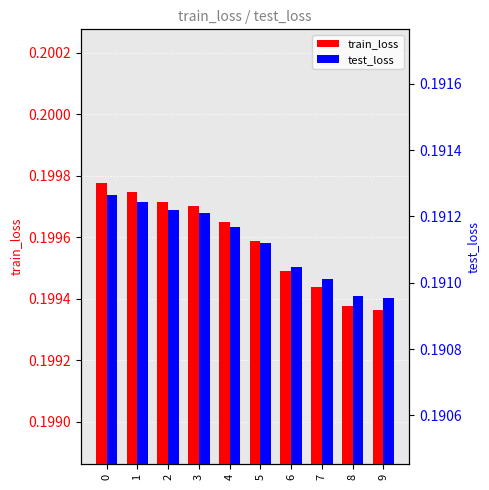

Reading left to right, transcribe all the data shown in this chart.

train_loss: 0.2	0.2	0.2	0.2	0.2	0.2	0.2	0.2	0.2	0.2
test_loss: 0.2	0.2	0.2	0.2	0.2	0.2	0.2	0.2	0.2	0.2